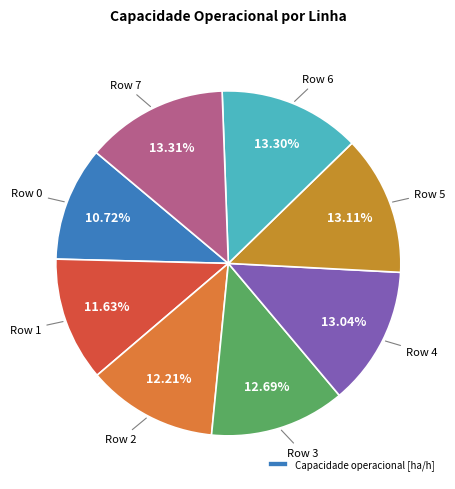

How many slices are in this pie chart?

8